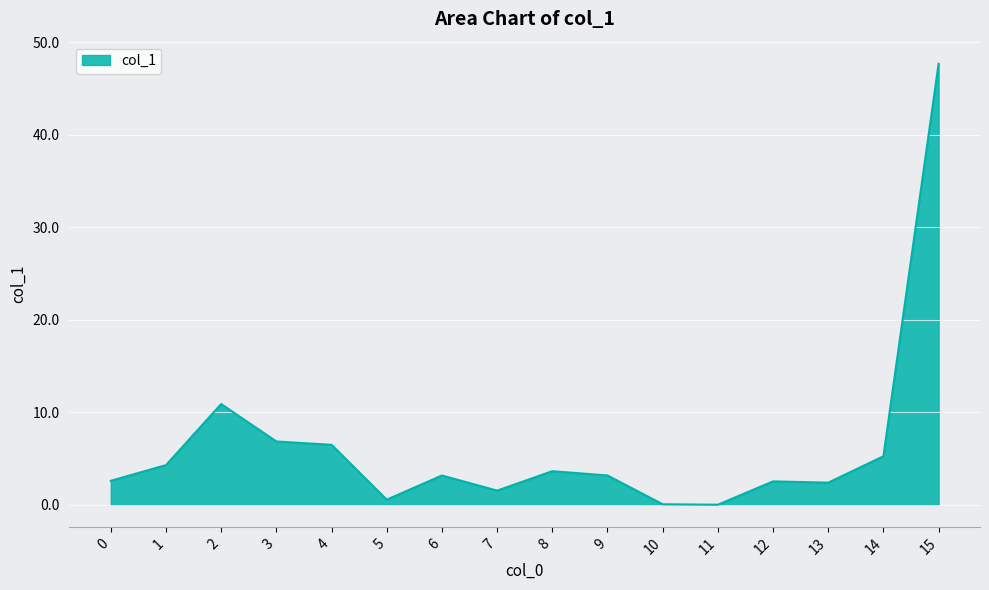

The value at 1 is 2.1. True or false?

False